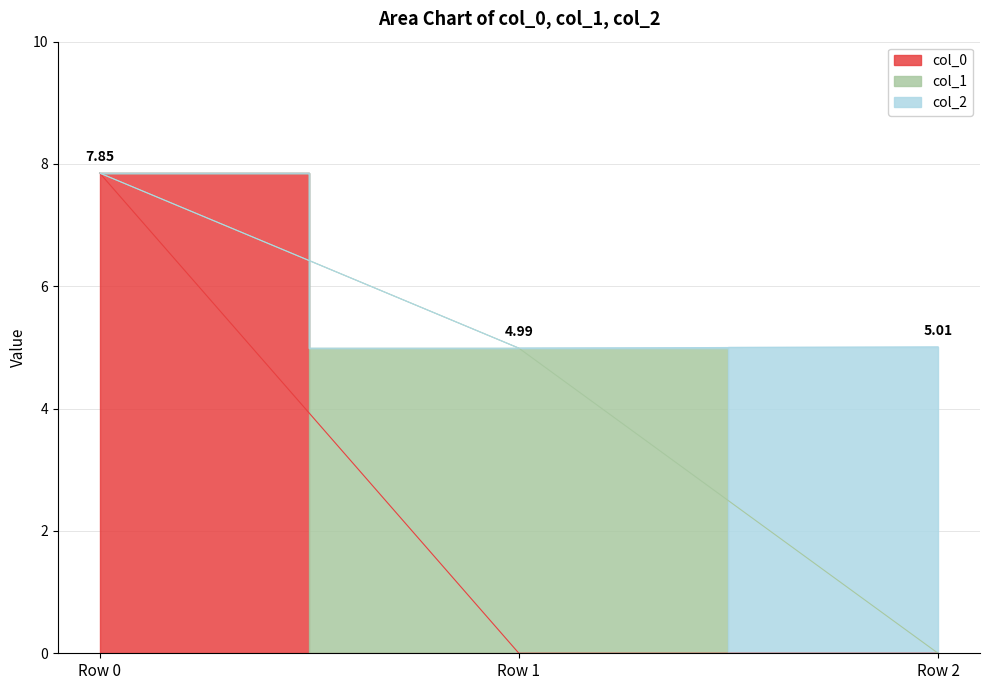

Which category has the highest value across all series?

Row 0